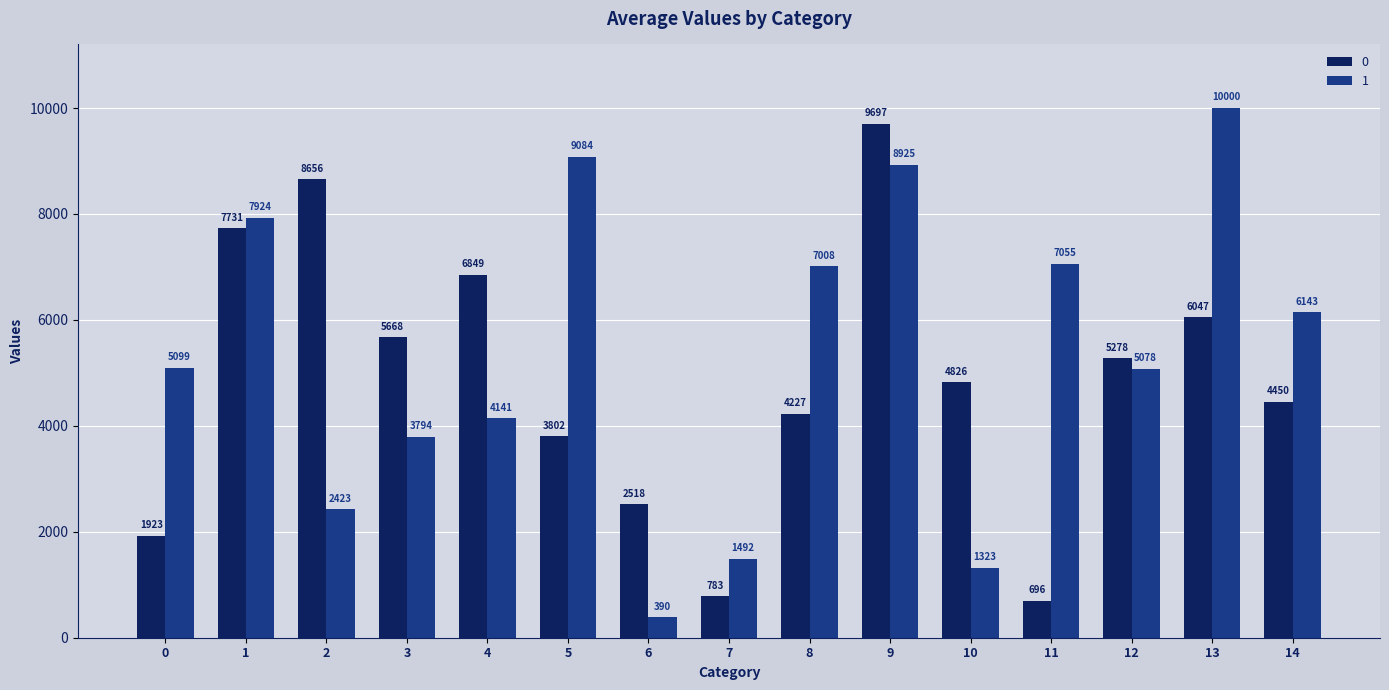

List the series in order of their peak value, highest first.

1, 0